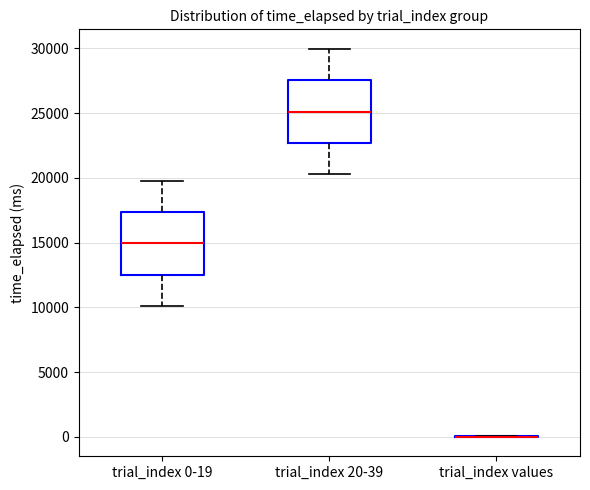

Reading left to right, read every box against the y-axis: the position of its median line, the range the box covers, and the ends of its whiskers. The values are not printed on the chart, so give them approximately, as read against the axis.

trial_index 0-19: median 15000, box 12500 to 17500, whiskers 10000 to 20000
trial_index 20-39: median 25000, box 22500 to 27500, whiskers 20500 to 30000
trial_index values: box collapsed to a line at 0, whiskers 0 to 0